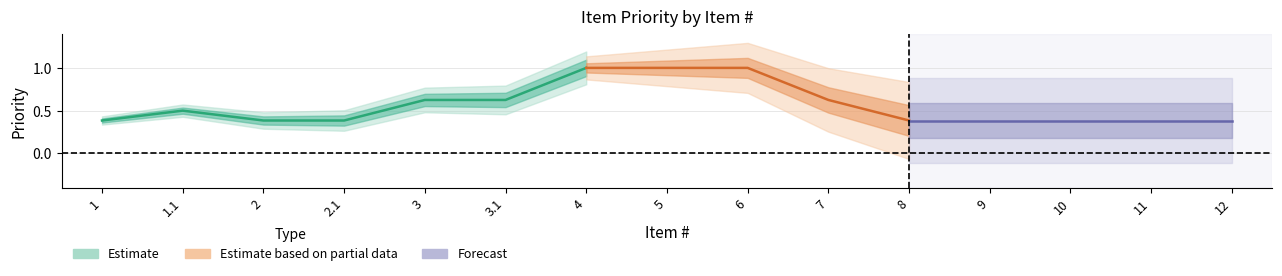

List the labels in order of value, smallest first.

1, 2, 2.1, 8, 9, 10, 11, 12, 1.1, 3, 3.1, 7, 4, 5, 6